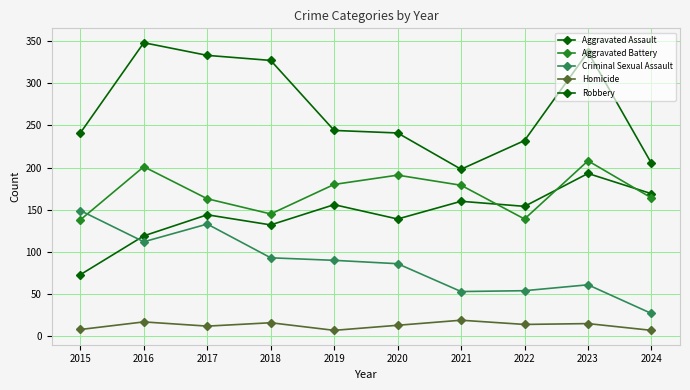

What is the sum of the Aggravated Assault values at 2015 and 2024?

242